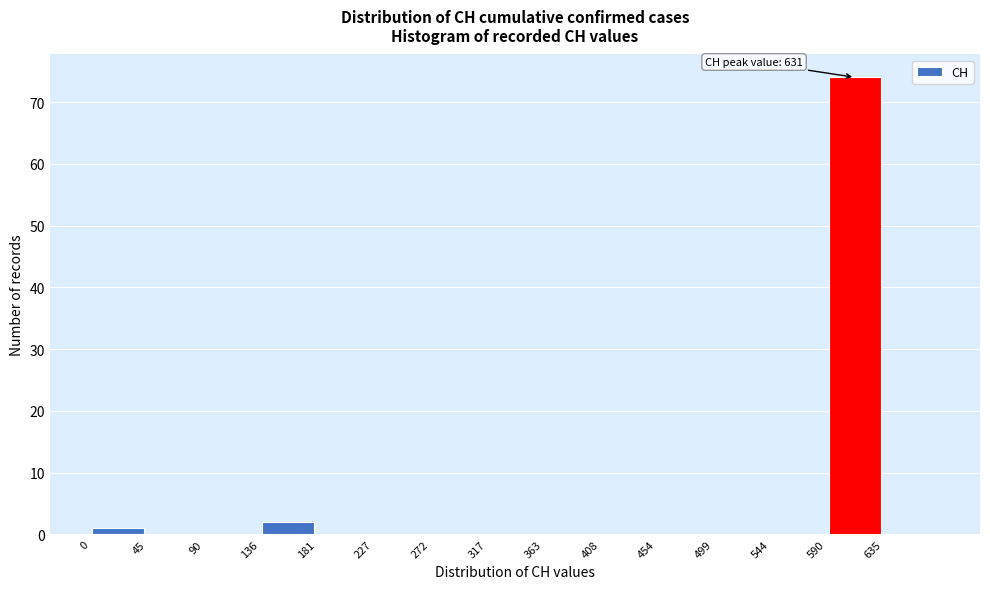

Over which range of the x-axis is the bar tallest?

590 to 635